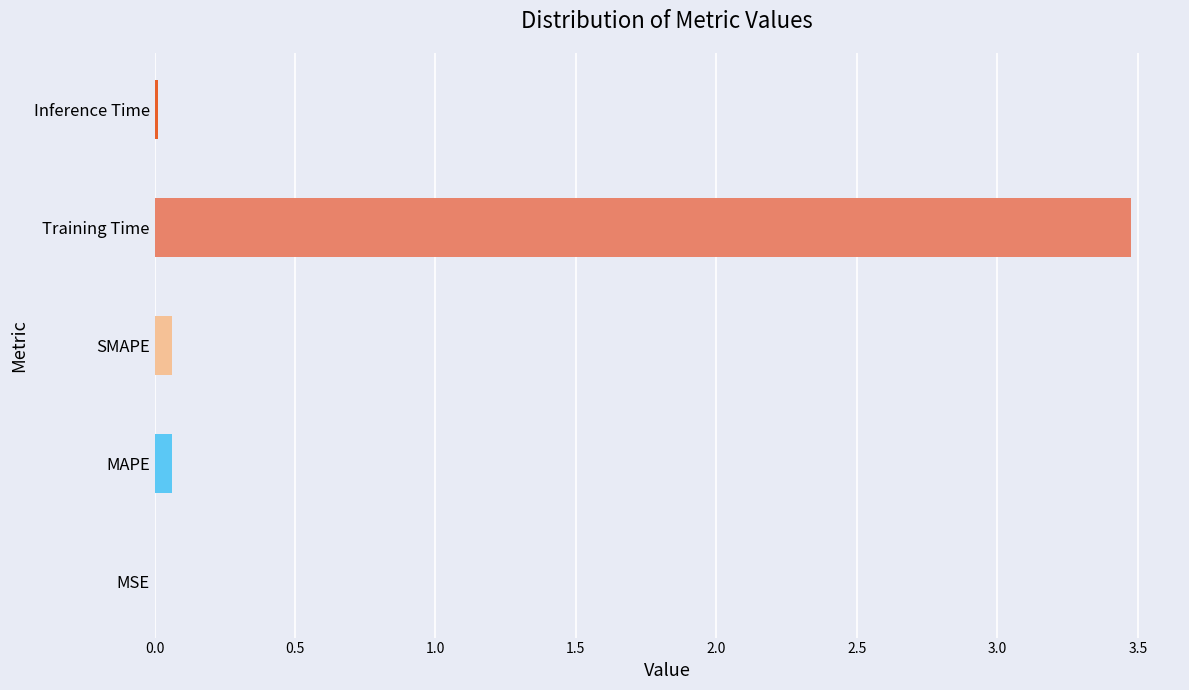

True or false: the data shows 5.6 at Training Time.

False